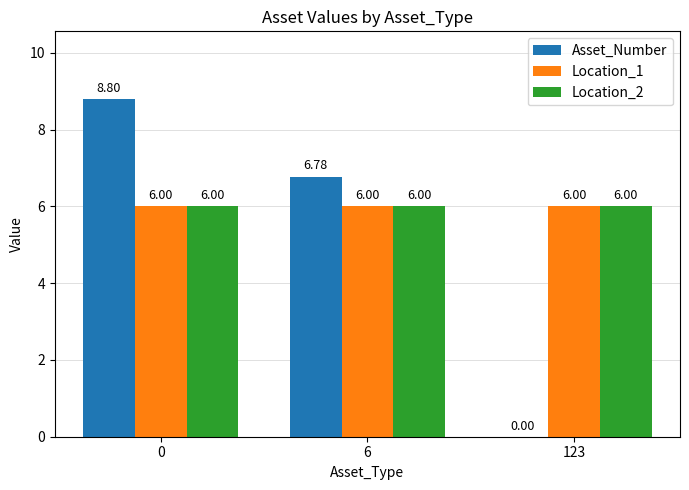

Reading left to right, extract all data points from this chart.

Asset_Number: 8.8	6.8	0.0
Location_1: 6.0	6.0	6.0
Location_2: 6.0	6.0	6.0